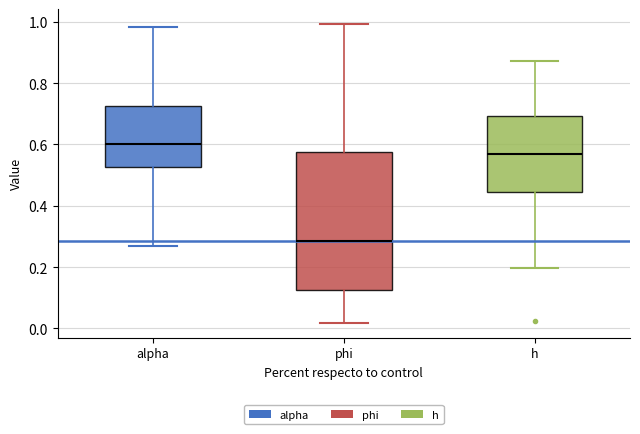

Reading left to right, transcribe this box plot: for each box, give where its median line is, the range the box spans, and where its two whiskers end, as read against the y-axis. The values are not printed on the chart, so give them approximately, as read against the axis.

alpha: median 0.60, box 0.52 to 0.72, whiskers 0.26 to 0.98
phi: median 0.28, box 0.12 to 0.58, whiskers 0.02 to 1.00
h: median 0.56, box 0.44 to 0.70, whiskers 0.20 to 0.88